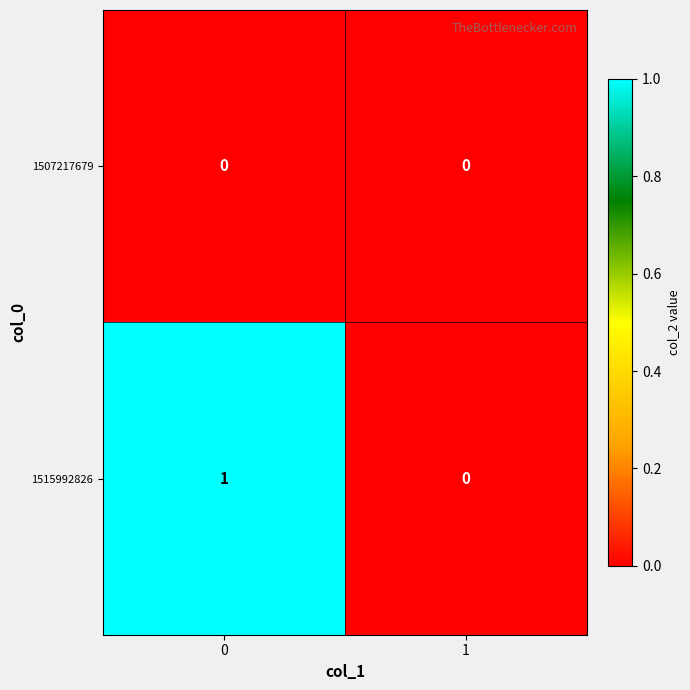

At 0, list the series in order from largest to smallest.

1515992826, 1507217679